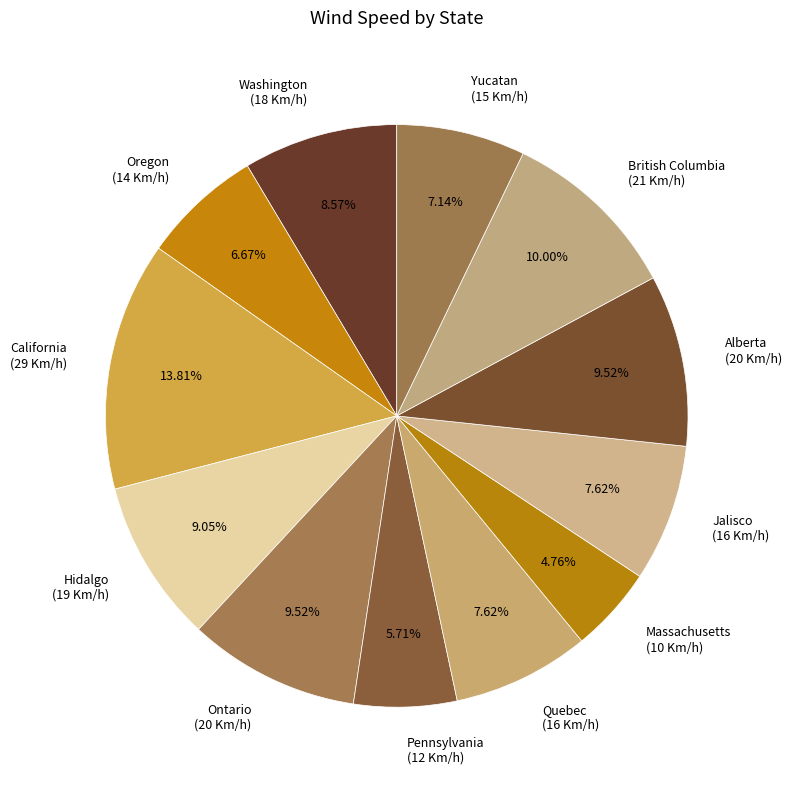

Do Jalisco and Washington together represent more than half of the pie?

No